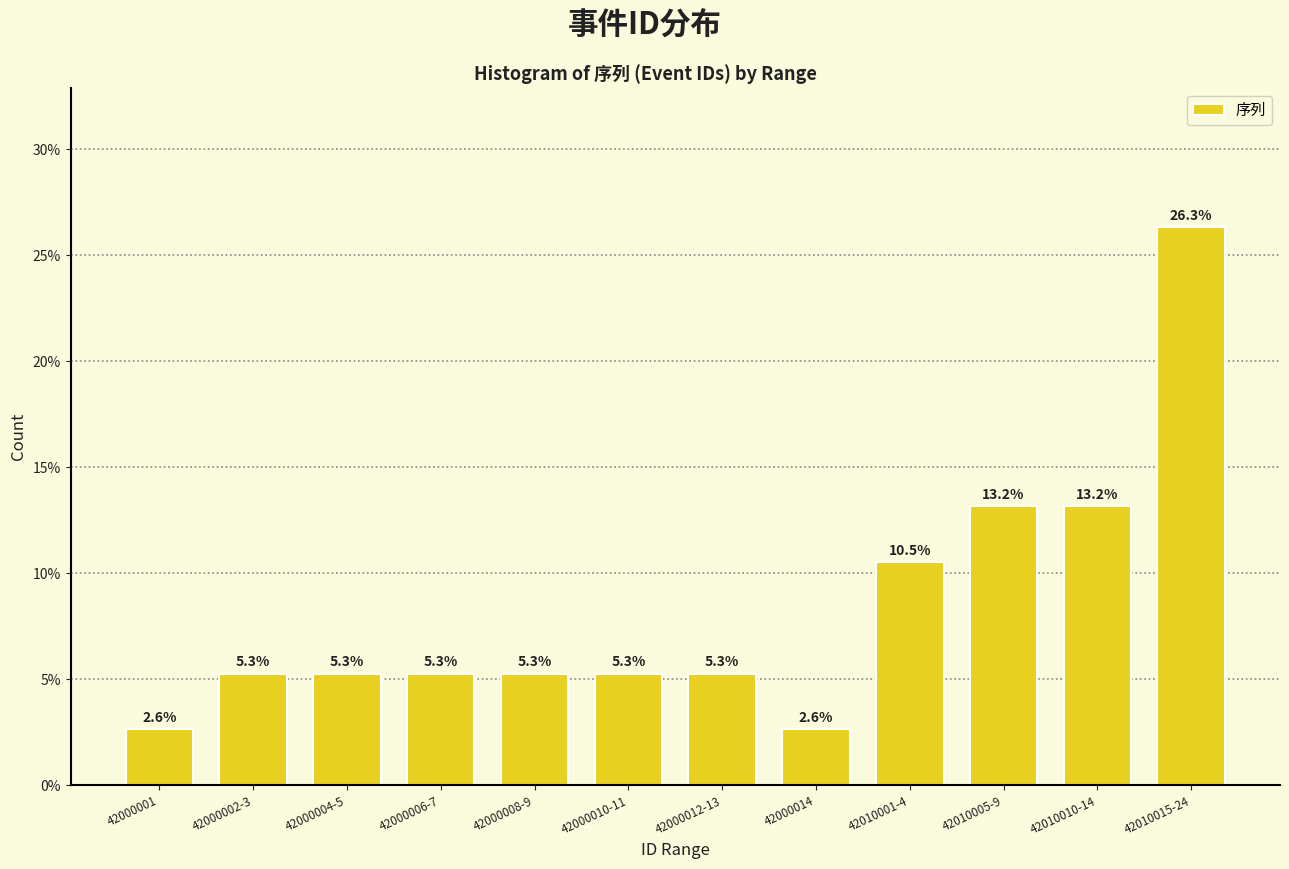

Reading left to right, what are all the values shown in this chart?

2.6	5.3	5.3	5.3	5.3	5.3	5.3	2.6	10.5	13.2	13.2	26.3